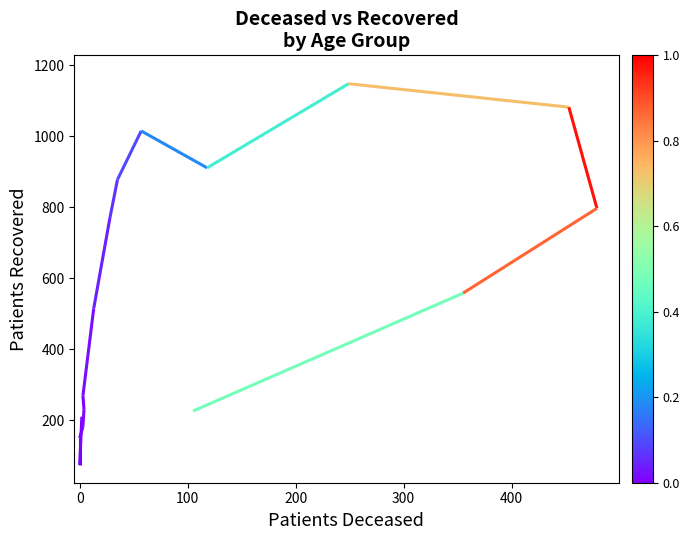

Reading right to left, what are all the values shown in this chart?

226	558	797	1082	1148	911	1015	878	770	515	269	231	182	150	74	210